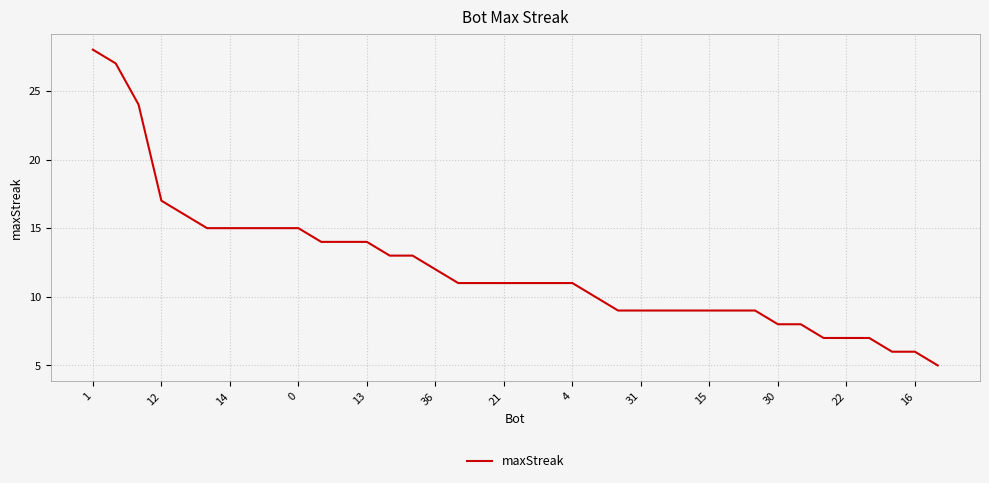

How many lines are shown in the chart?

1